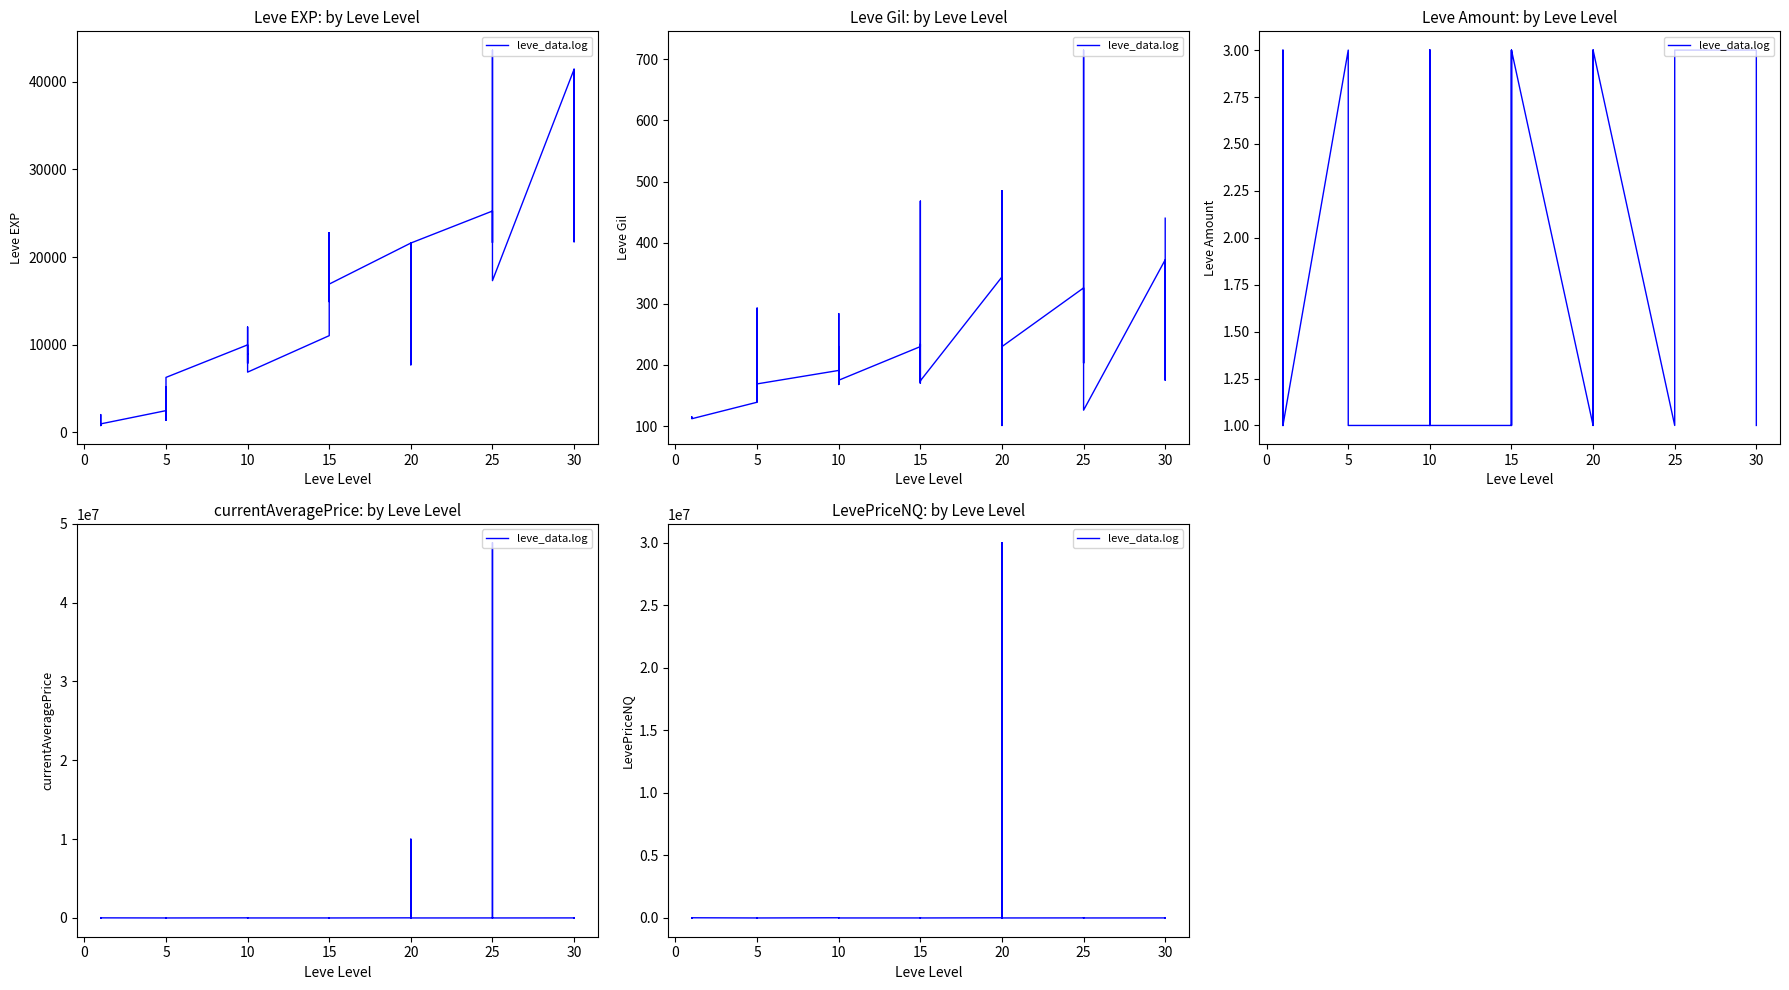

What is the change in value from −5 to 28?

+30000161.3